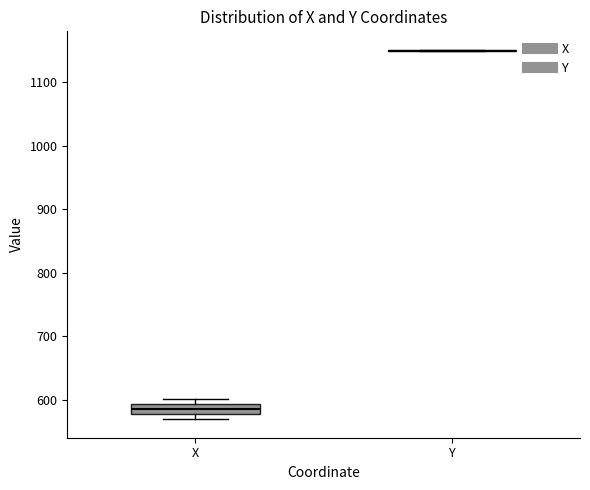

Comparing the boxes themselves (not the whiskers), which one is the tallest?

X